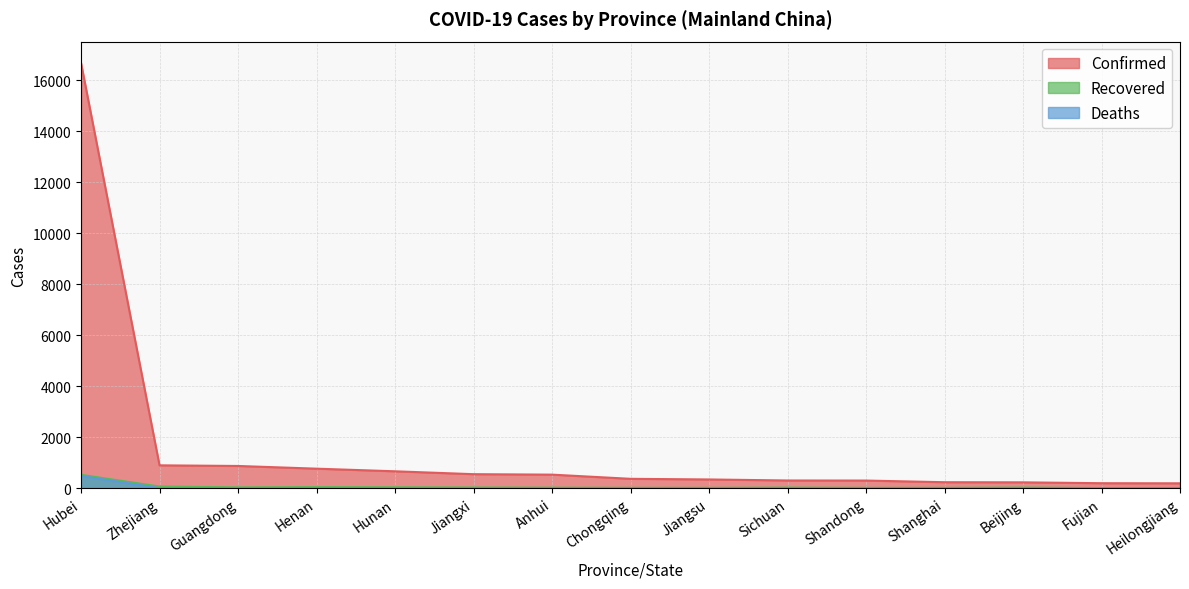

What position from the left is Chongqing?

8